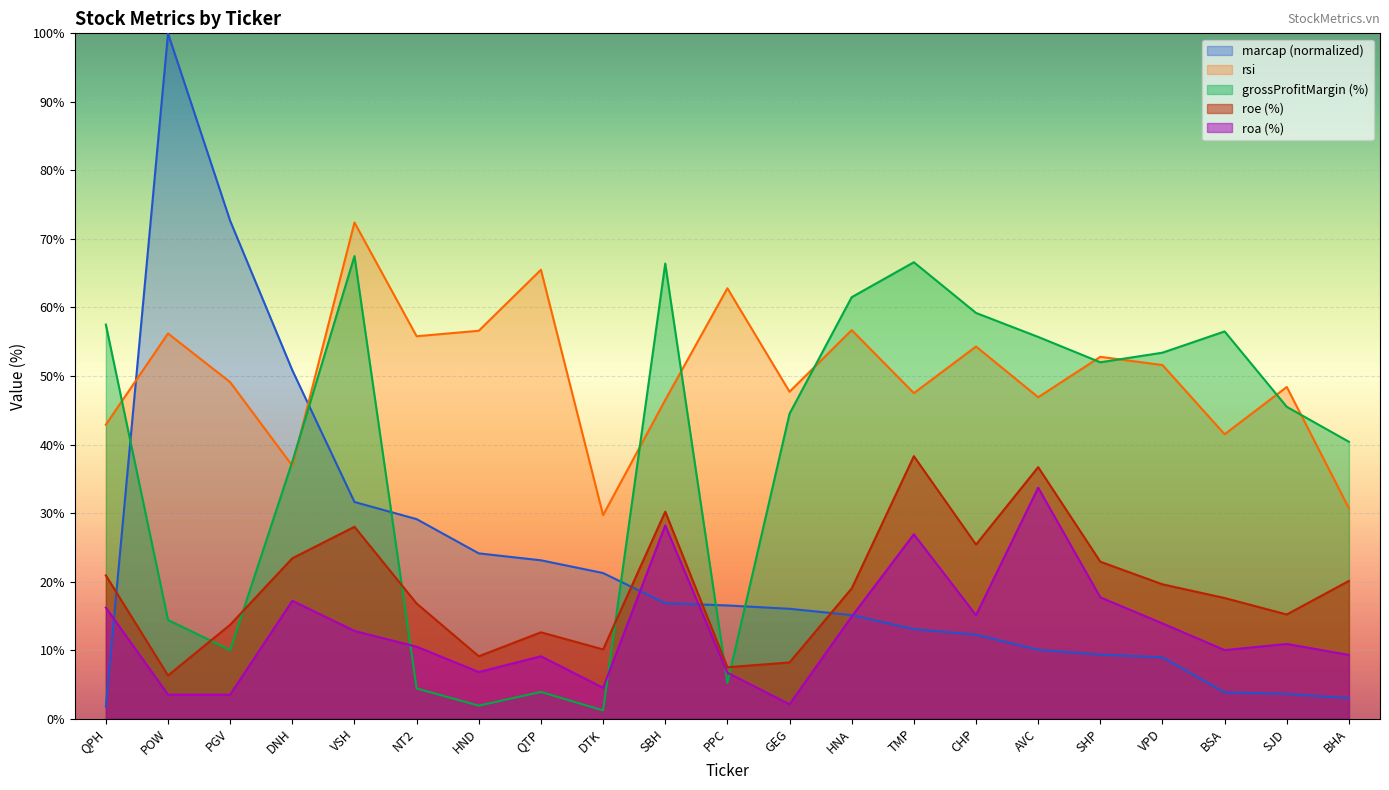

What is the sum of all rsi values?

1052.5